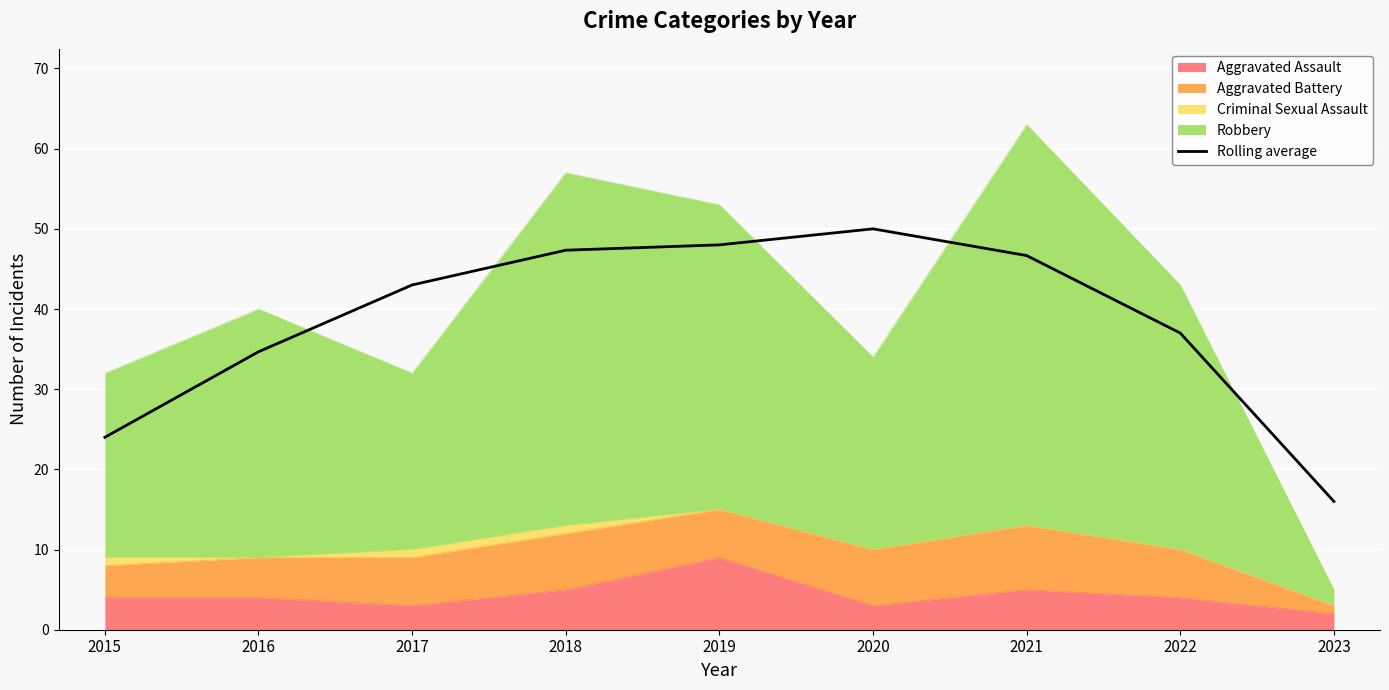

Reading left to right, transcribe all the data shown in this chart.

2015=24.0	2016=34.7	2017=43.0	2018=47.3	2019=48.0	2020=50.0	2021=46.7	2022=37.0	2023=16.0